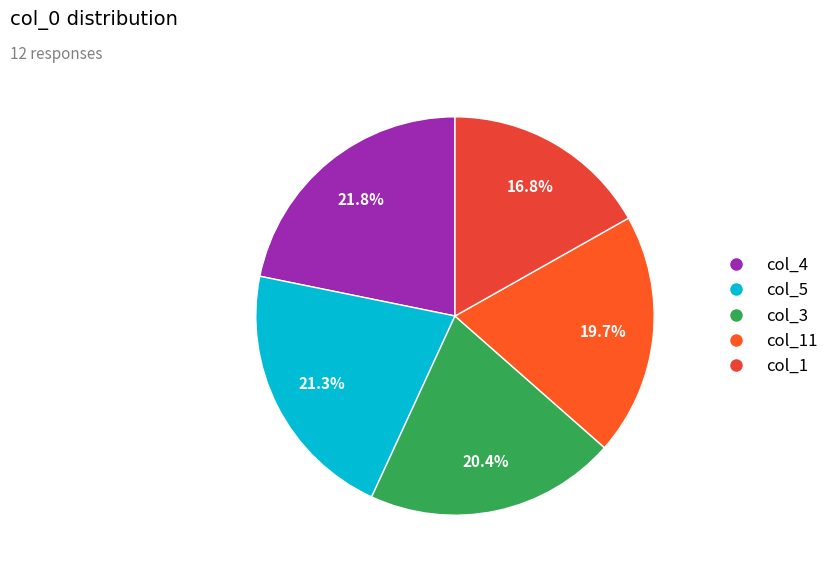

How many slices are in this pie chart?

5